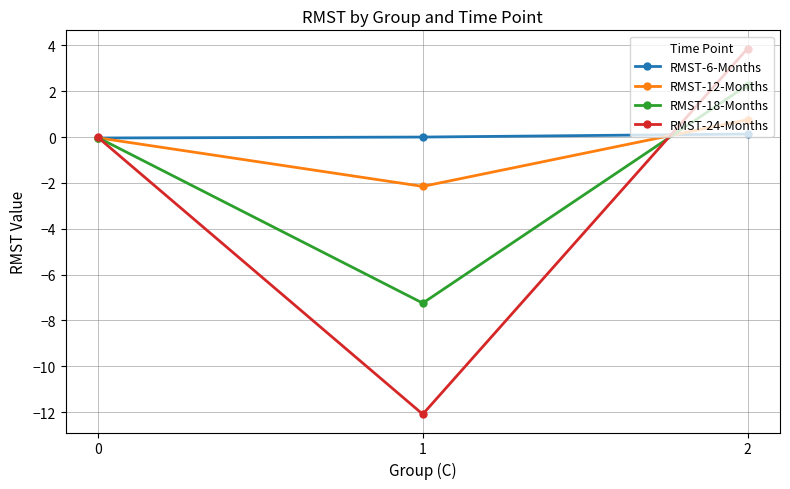

At how many categories does at least one series exceed -2?

3